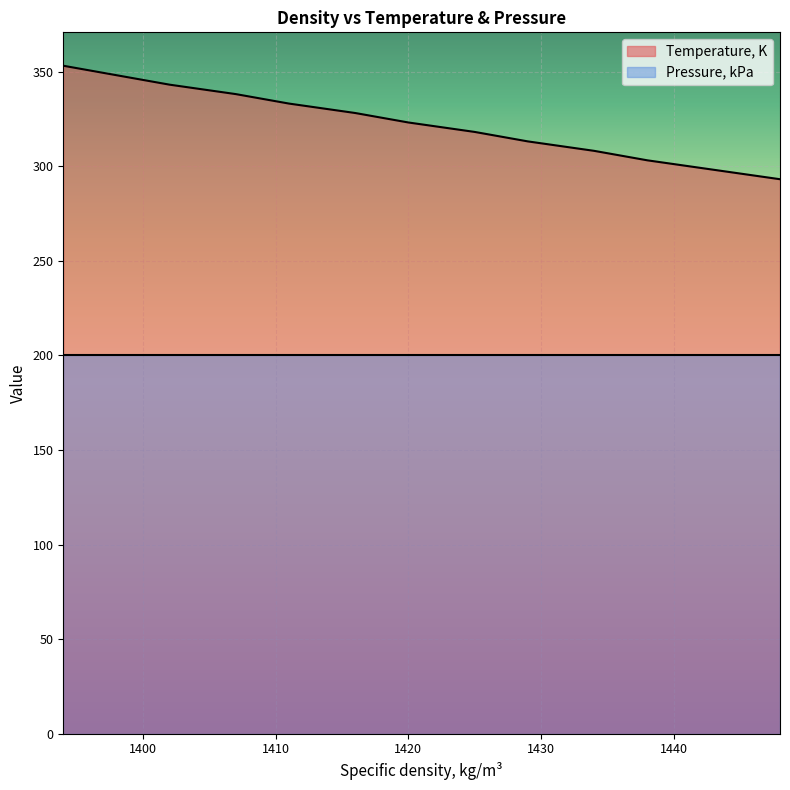

What is the greatest value displayed?

353.1